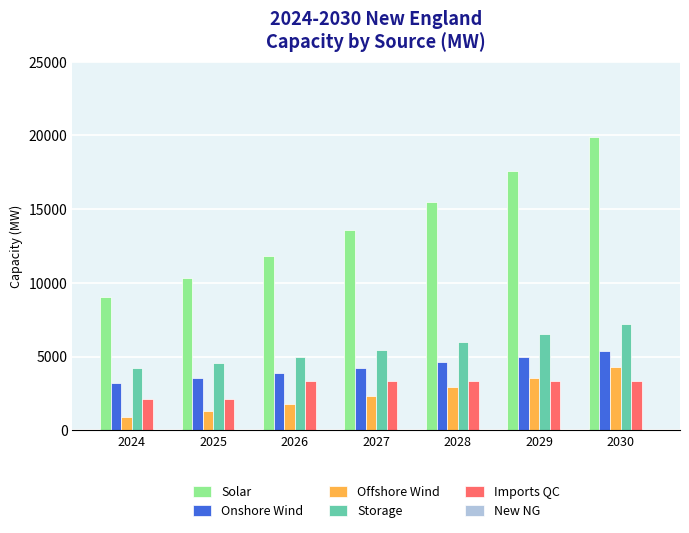

What is the smallest value displayed?

878